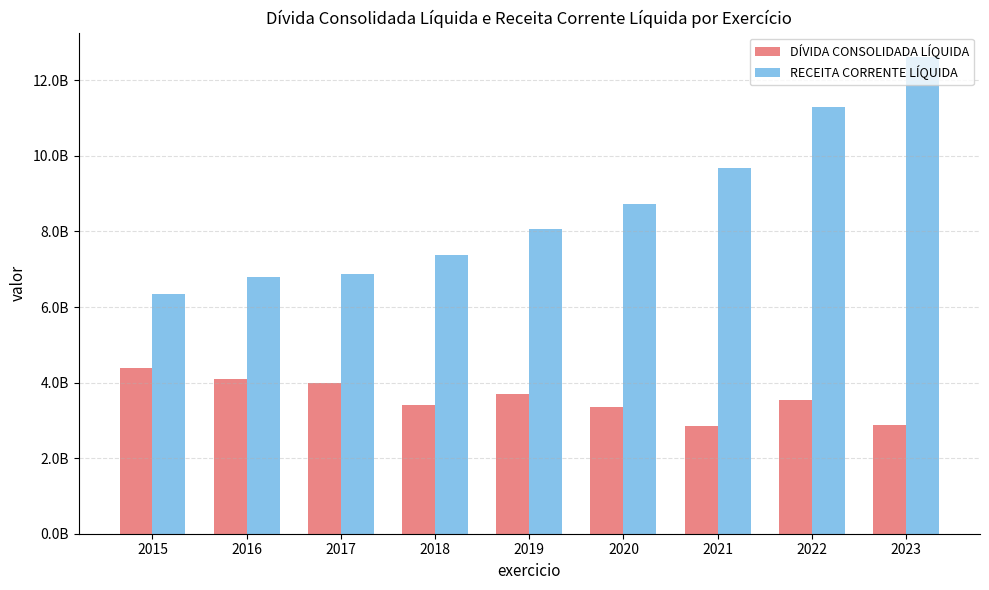

Which category has the highest value in the RECEITA CORRENTE LÍQUIDA series?

2023